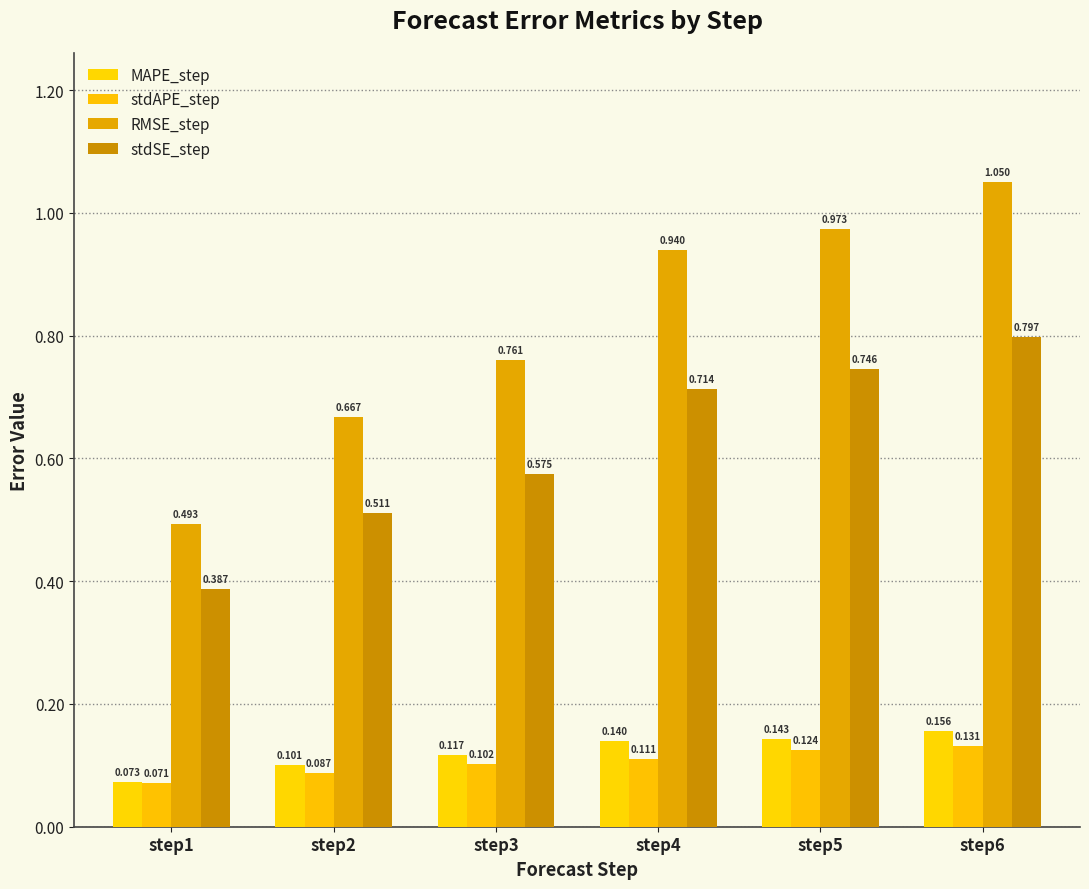

Which category has the highest value in the stdAPE_step series?

step6